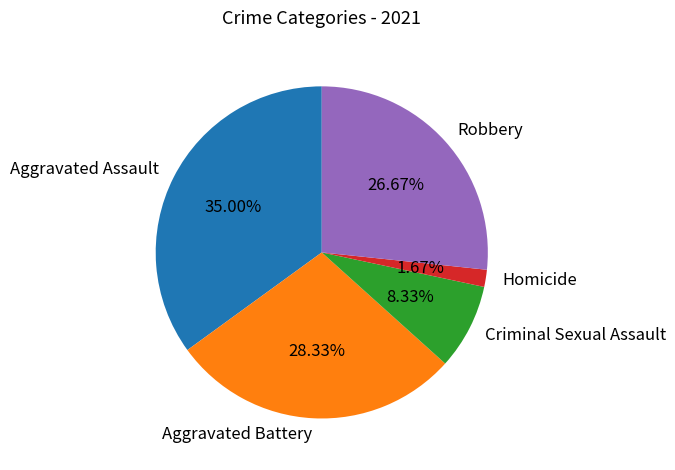

To the nearest percent, what percentage of the pie is Homicide?

2%